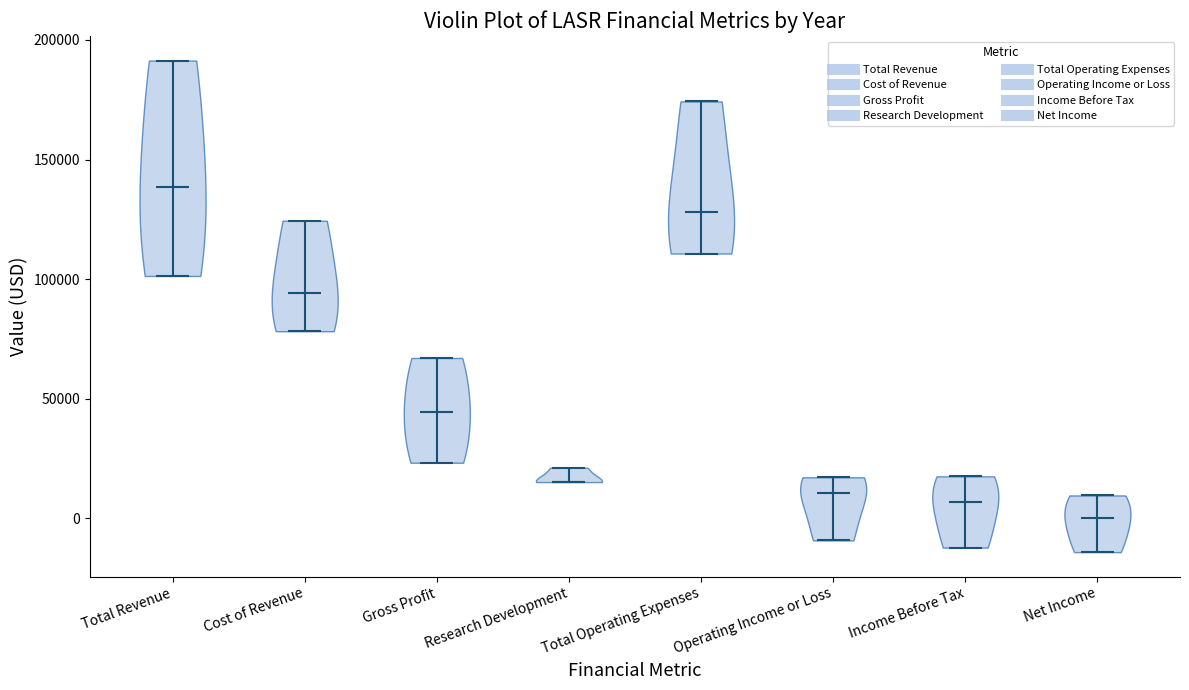

Which violin has the highest median line?

Total Revenue